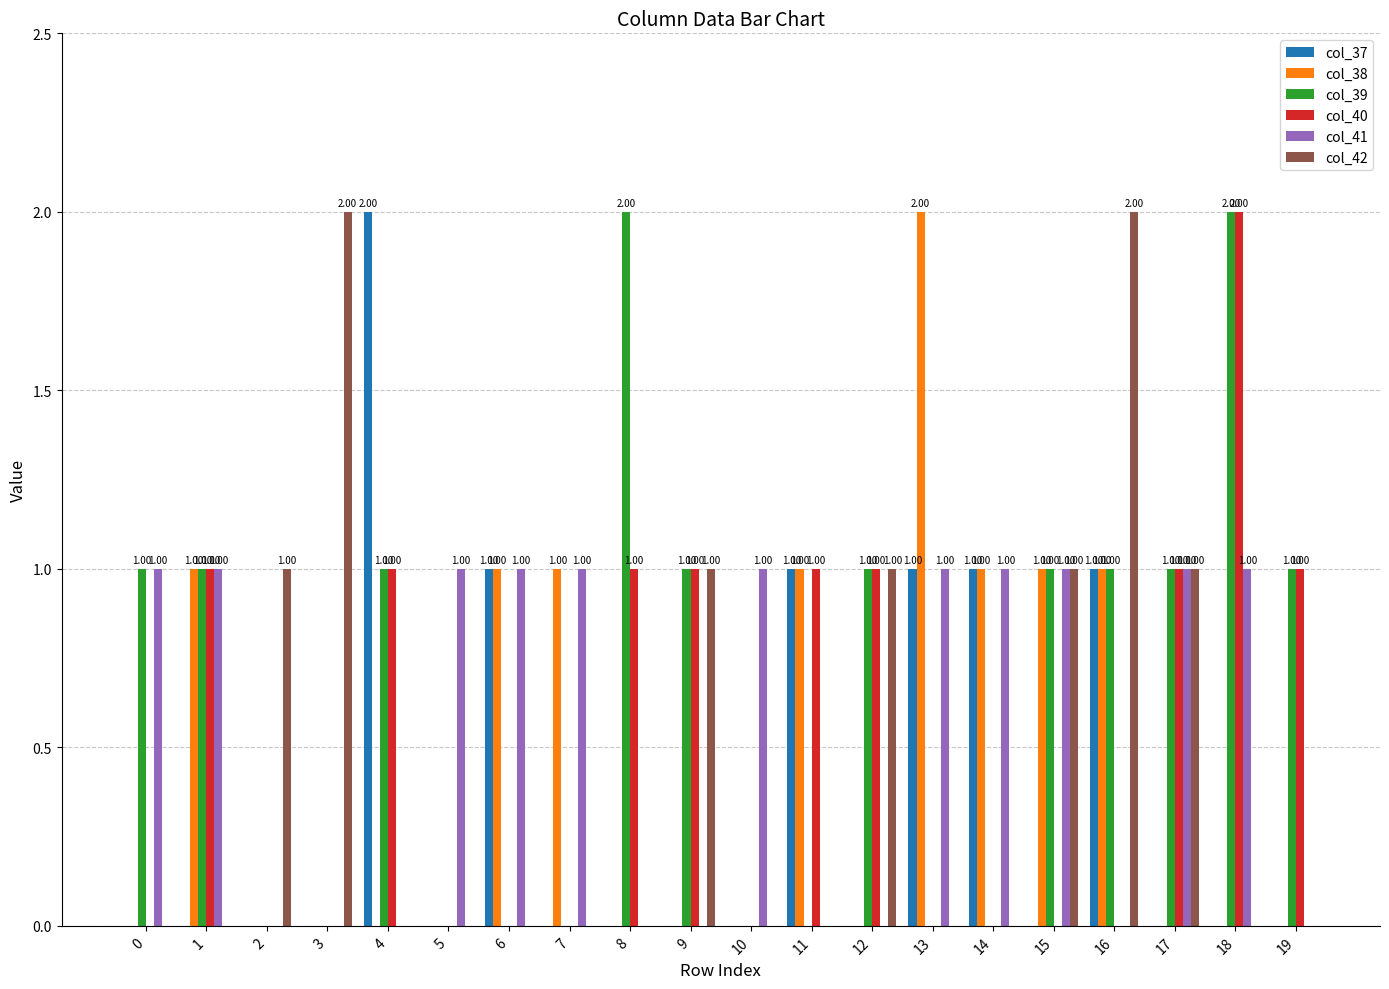

Reading left to right, extract all data points from this chart.

col_37: 0	0	0	0	2	0	1	0	0	0	0	1	0	1	1	0	1	0	0	0
col_38: 0	1	0	0	0	0	1	1	0	0	0	1	0	2	1	1	1	0	0	0
col_39: 1	1	0	0	1	0	0	0	2	1	0	0	1	0	0	1	1	1	2	1
col_40: 0	1	0	0	1	0	0	0	1	1	0	1	1	0	0	0	0	1	2	1
col_41: 1	1	0	0	0	1	1	1	0	0	1	0	0	1	1	1	0	1	1	0
col_42: 0	0	1	2	0	0	0	0	0	1	0	0	1	0	0	1	2	1	0	0